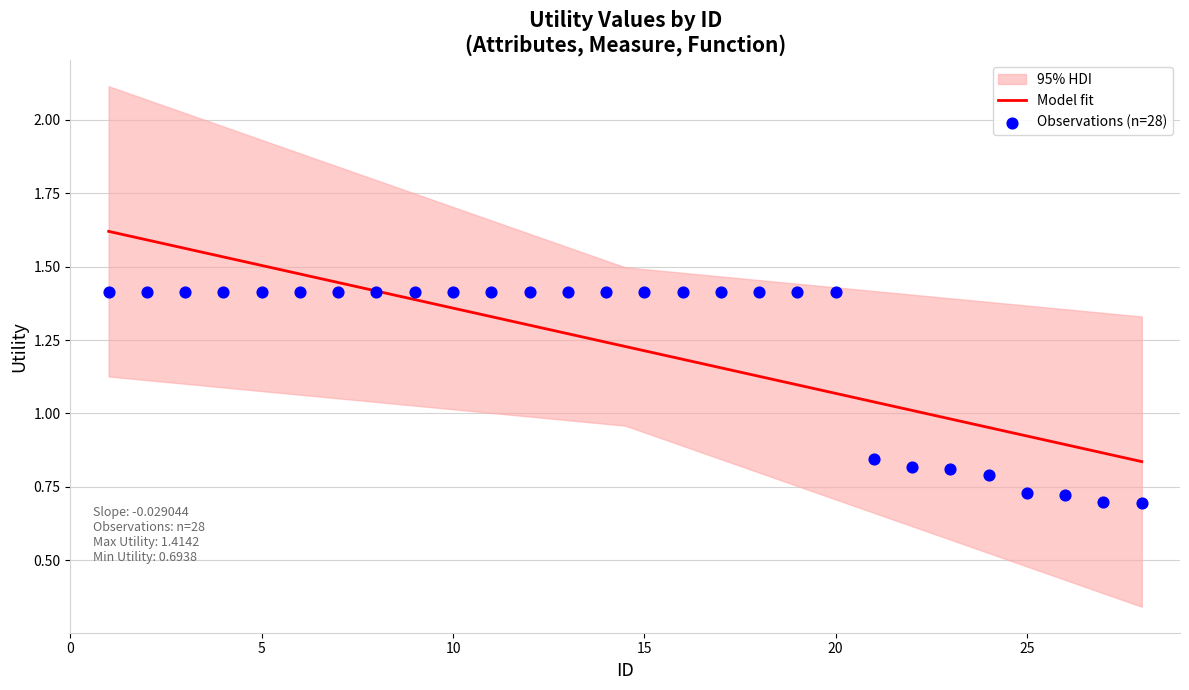

Between 2 and 11, which is larger?

2